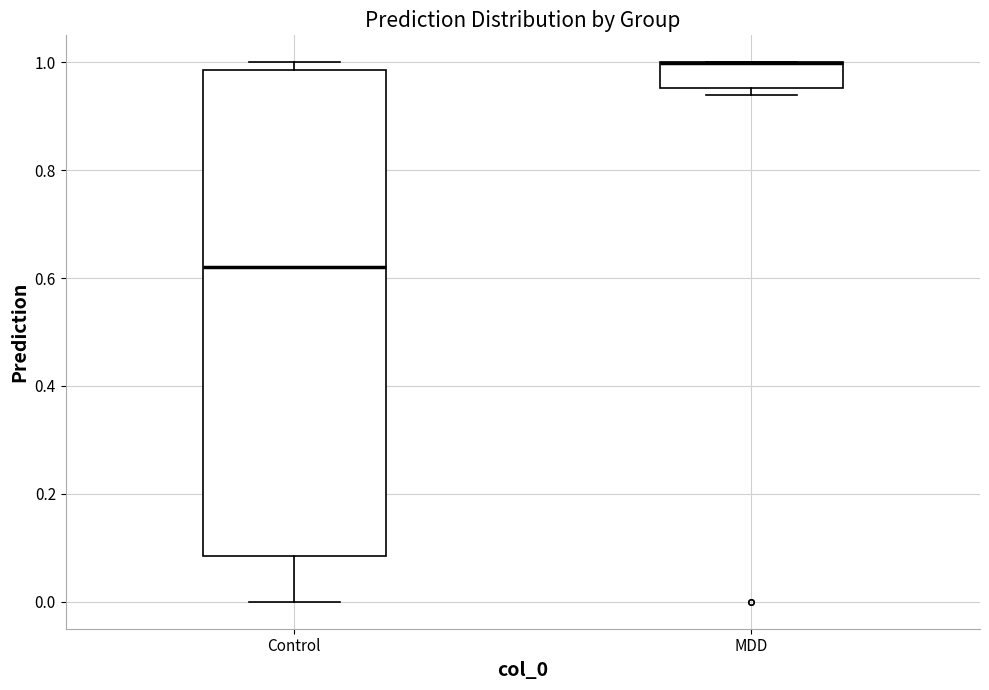

Comparing the boxes themselves (not the whiskers), which one is the tallest?

Control